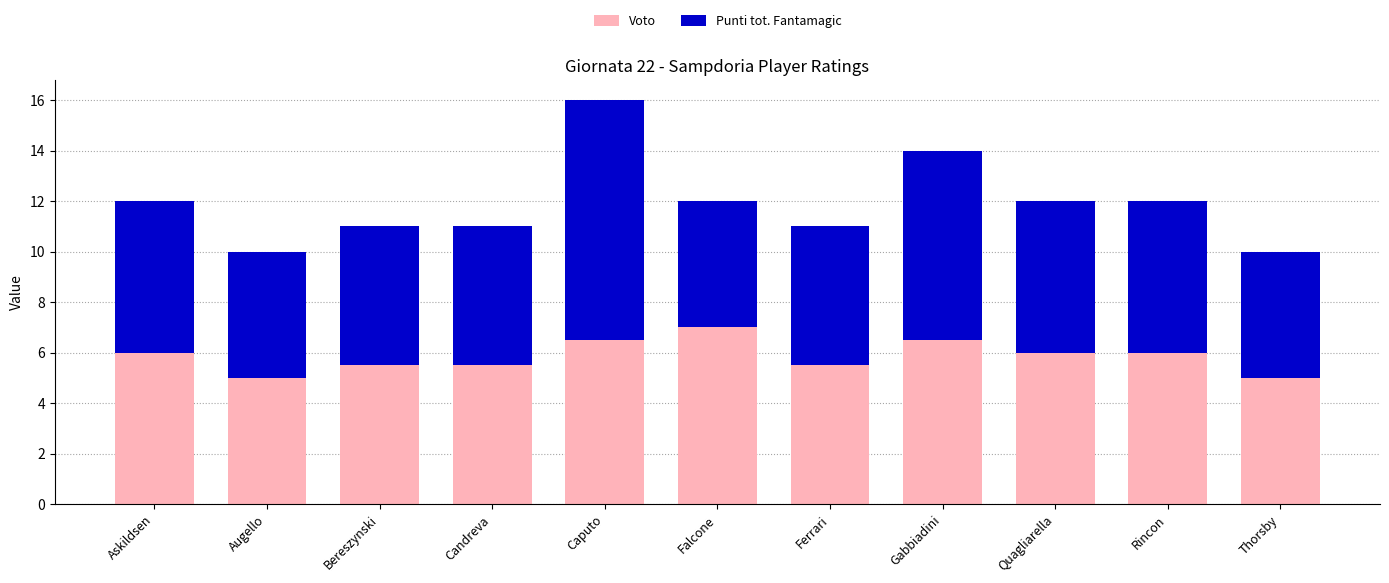

What is the sum of all Voto values?

64.5